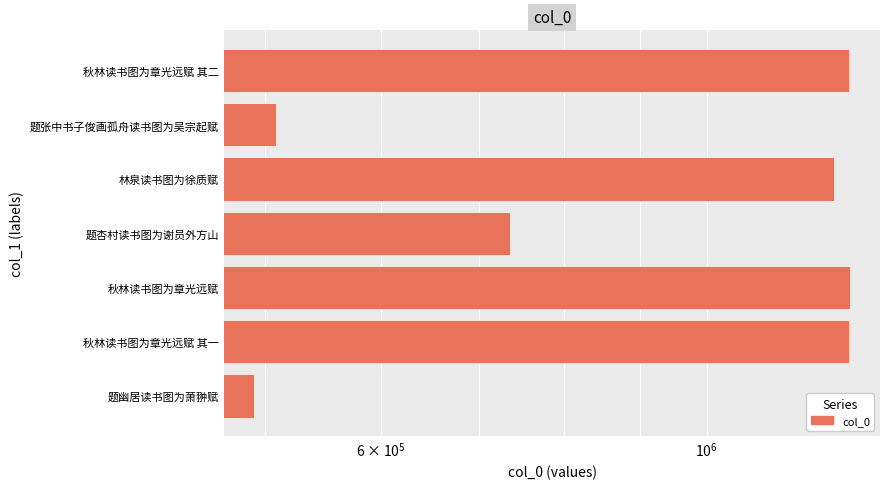

How many data points are less than 1221575?

3